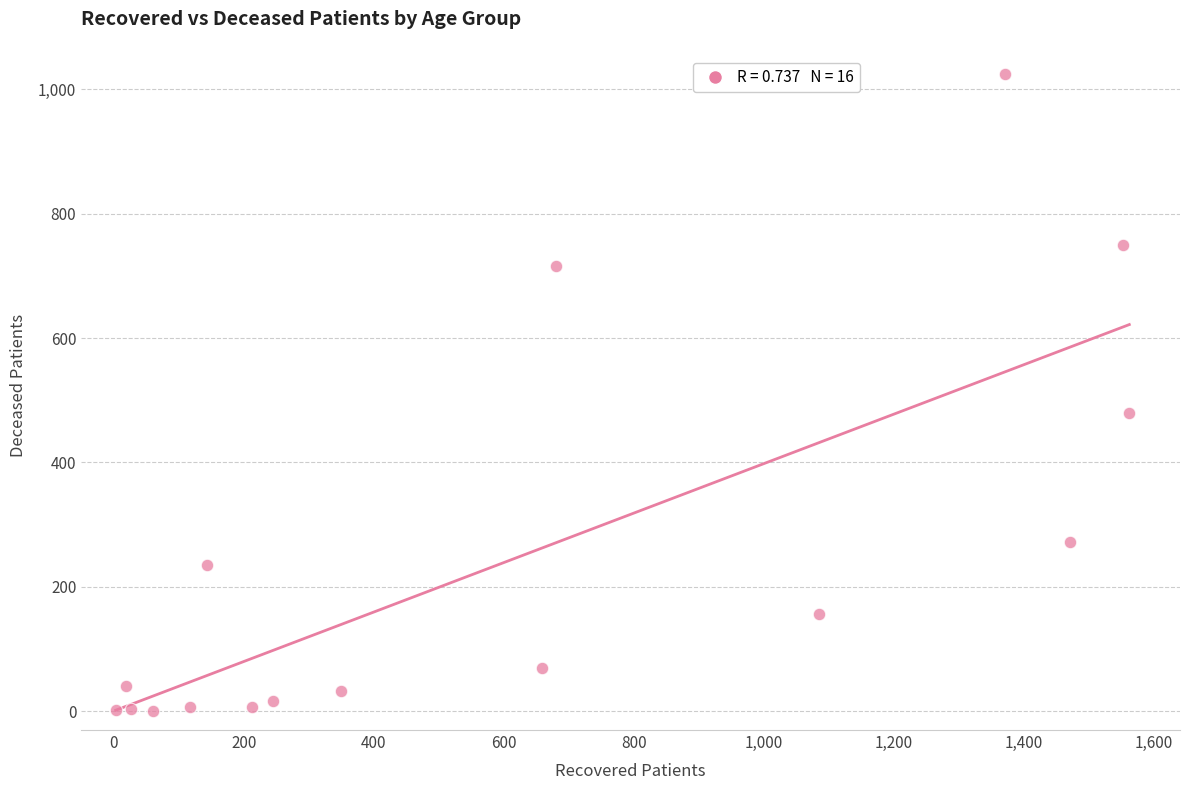

What is the range of Y values (max minus min)?

1025